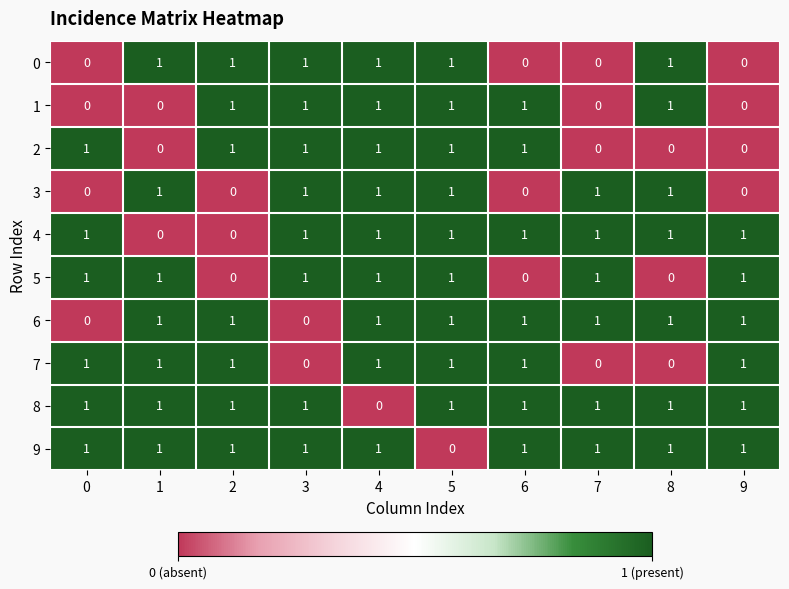

The value of 7 at 5 is 1. True or false?

True